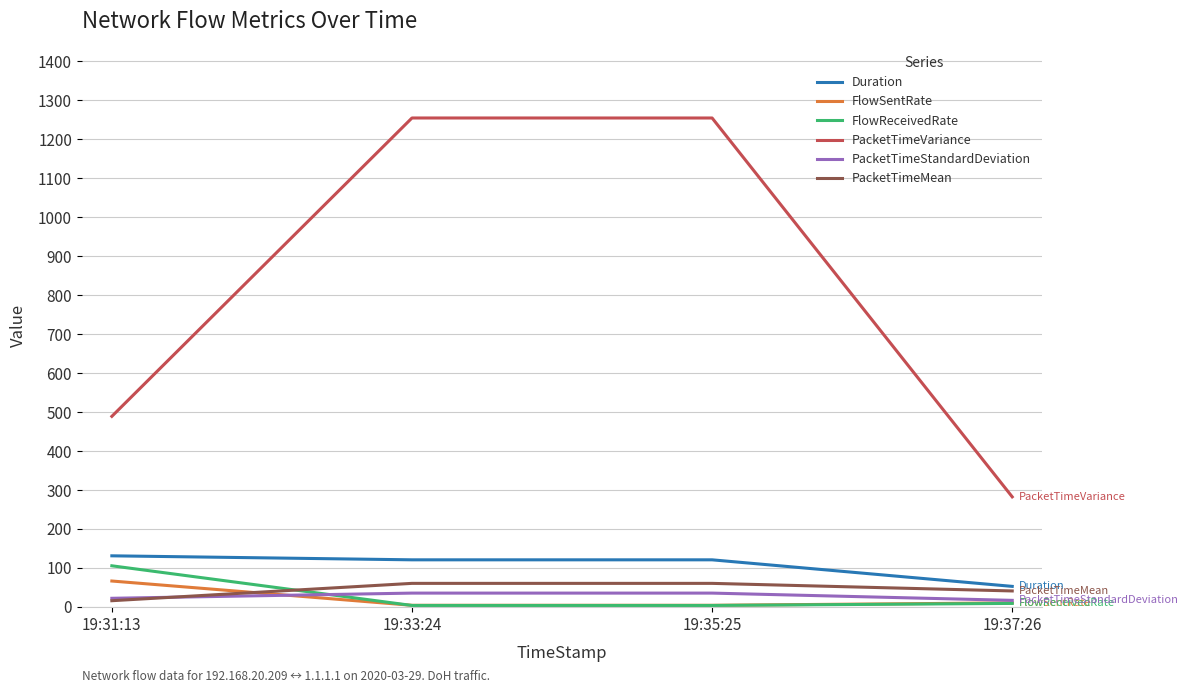

Which category has the lowest value in the Duration series?

19:37:26